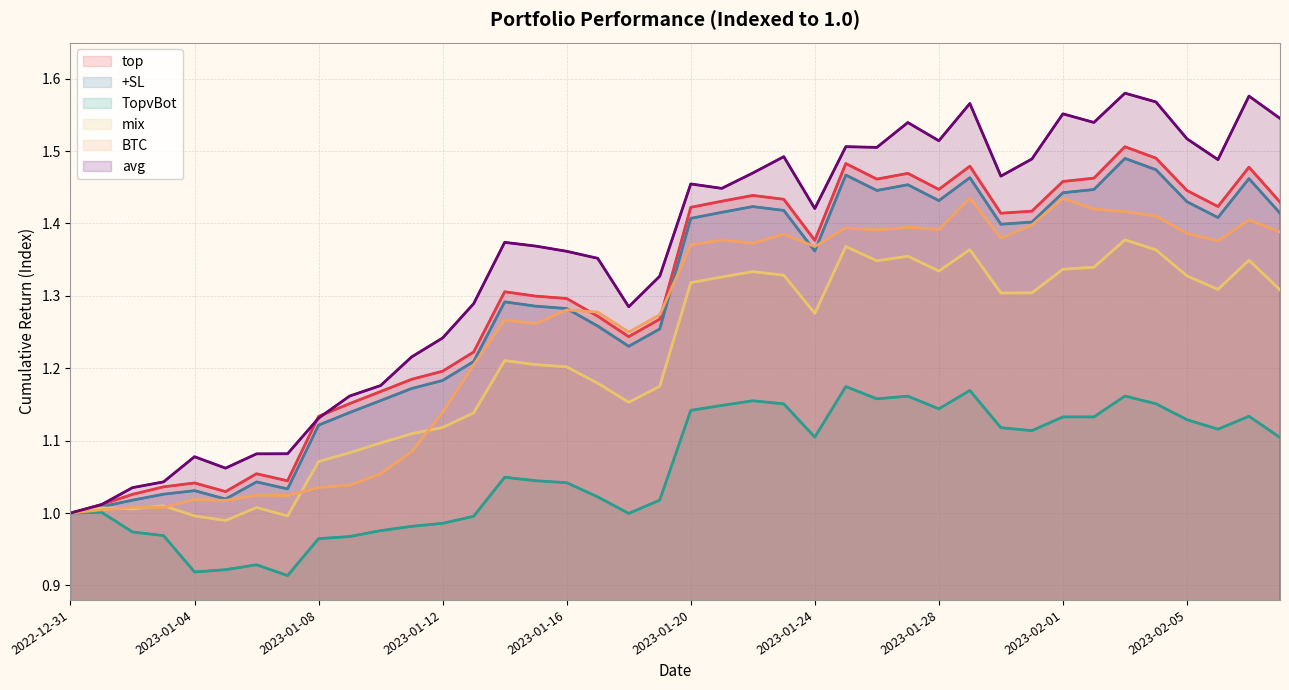

The value of TopvBot at 35 is 1.2. True or false?

True